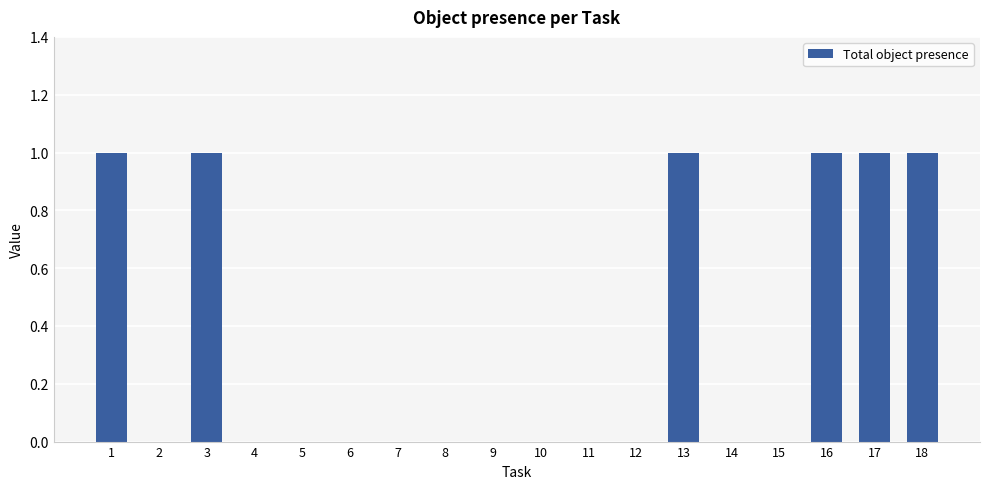

Does the chart contain stacked bars?

No